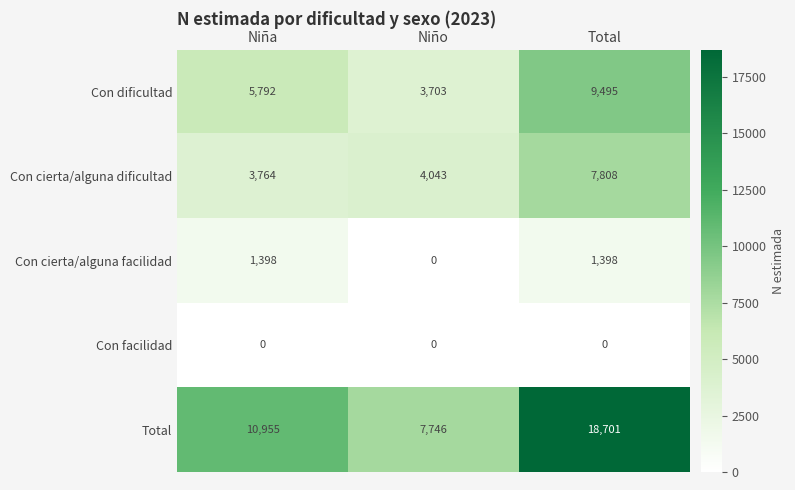

True or false: Con facilidad has a value of 0 at Total.

True